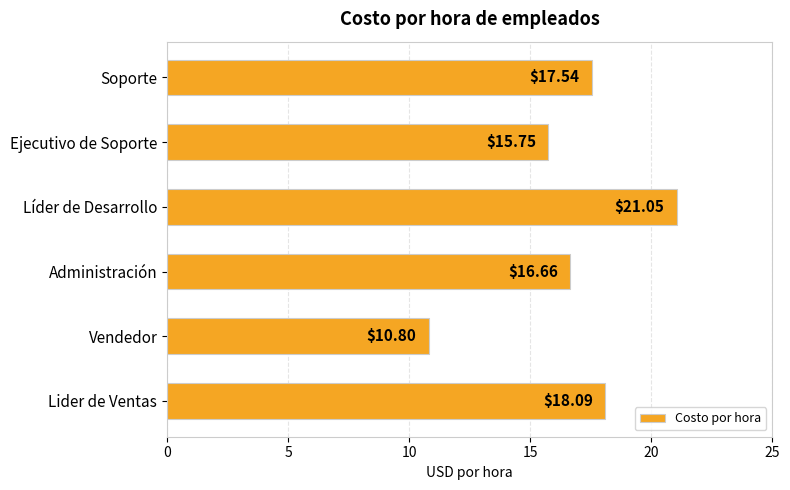

List the labels in order of value, smallest first.

Vendedor, Ejecutivo de Soporte, Administración, Soporte, Lider de Ventas, Líder de Desarrollo